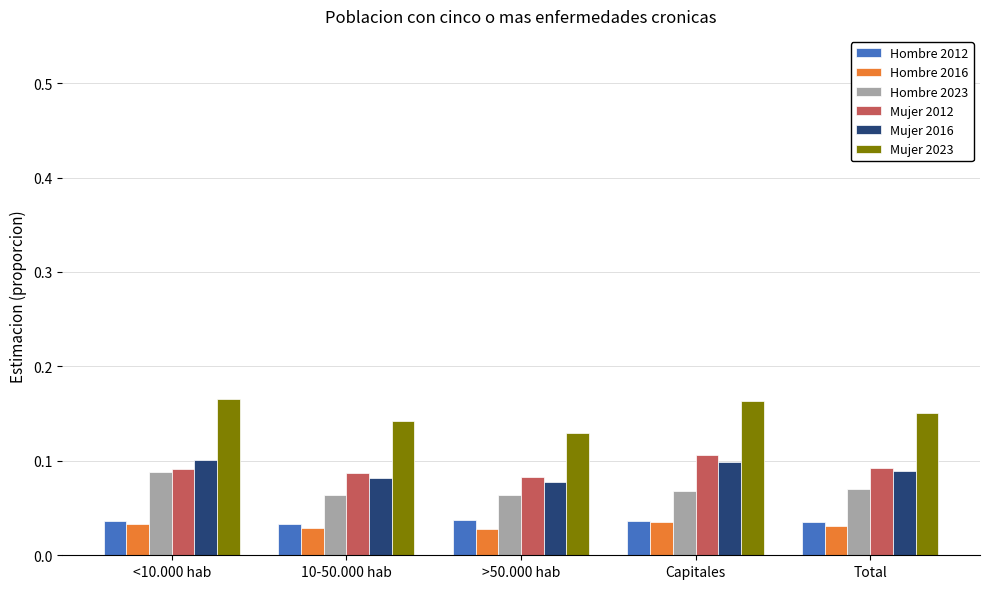

What is the sum of all Hombre 2023 values?

0.4